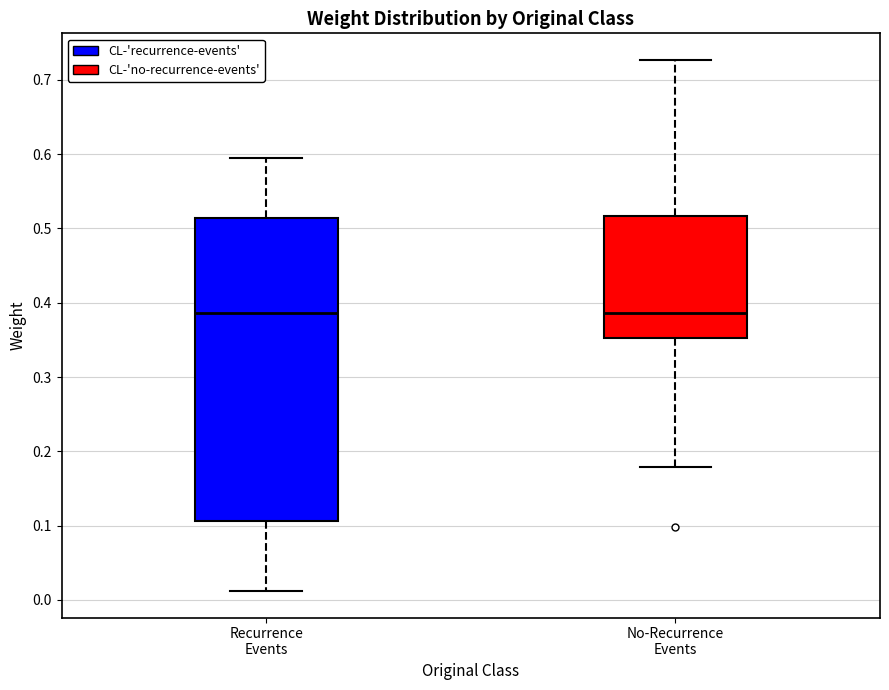

Where is the lower edge of the box for No-Recurrence Events on the y-axis? The values are not printed on the chart, so give them approximately, as read against the axis.

0.35